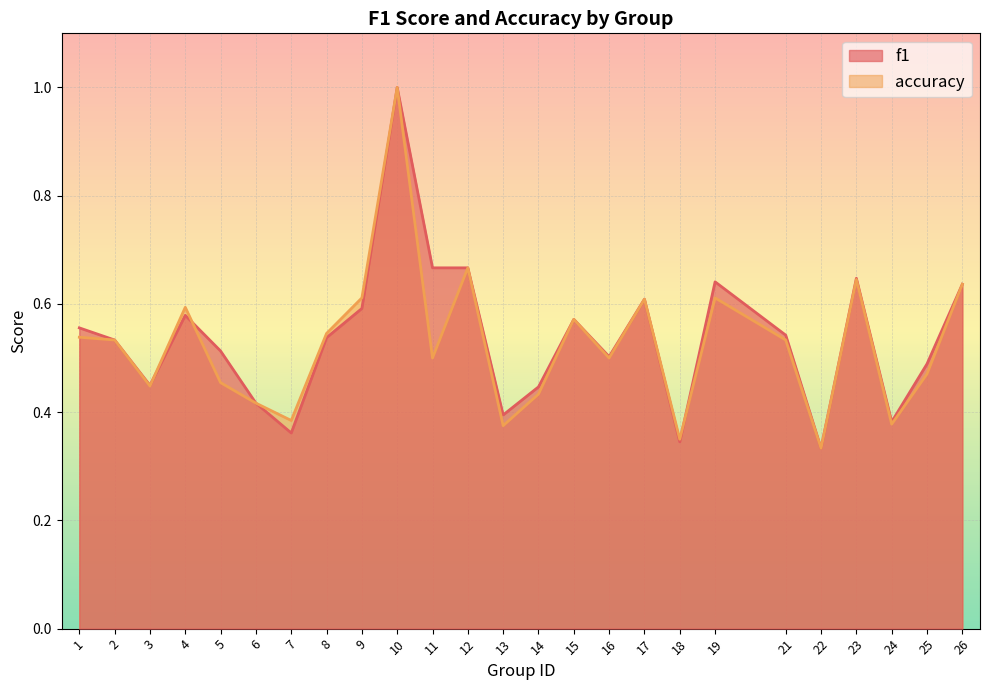

How many lines are shown in the chart?

2